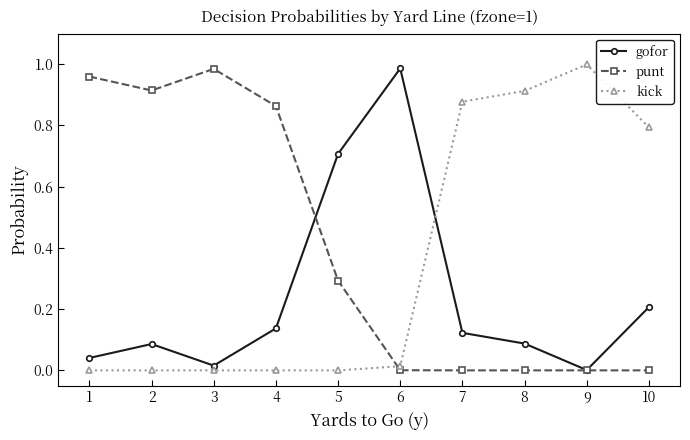

How many intersections are there between punt and kick?

1